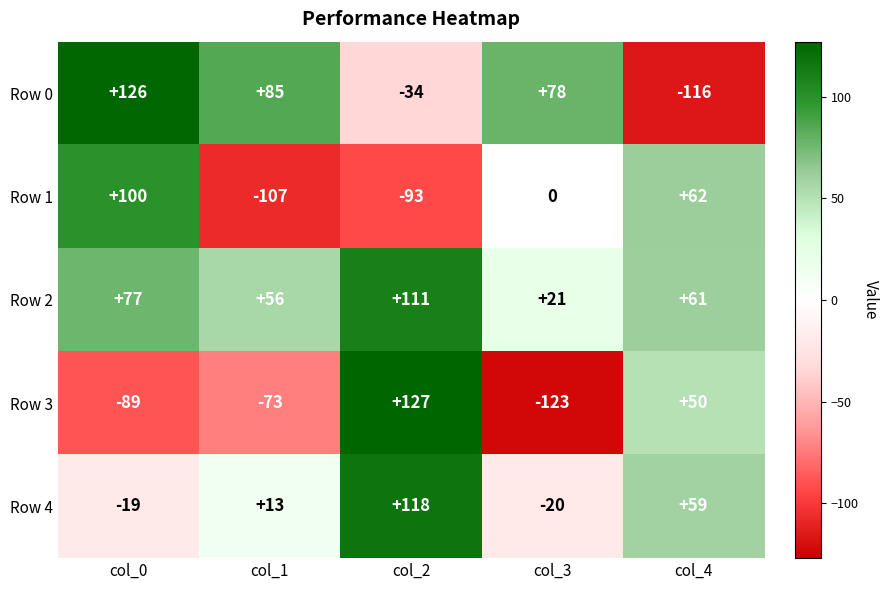

What is the difference between the maximum and second lowest values in the Row 3 series?

216